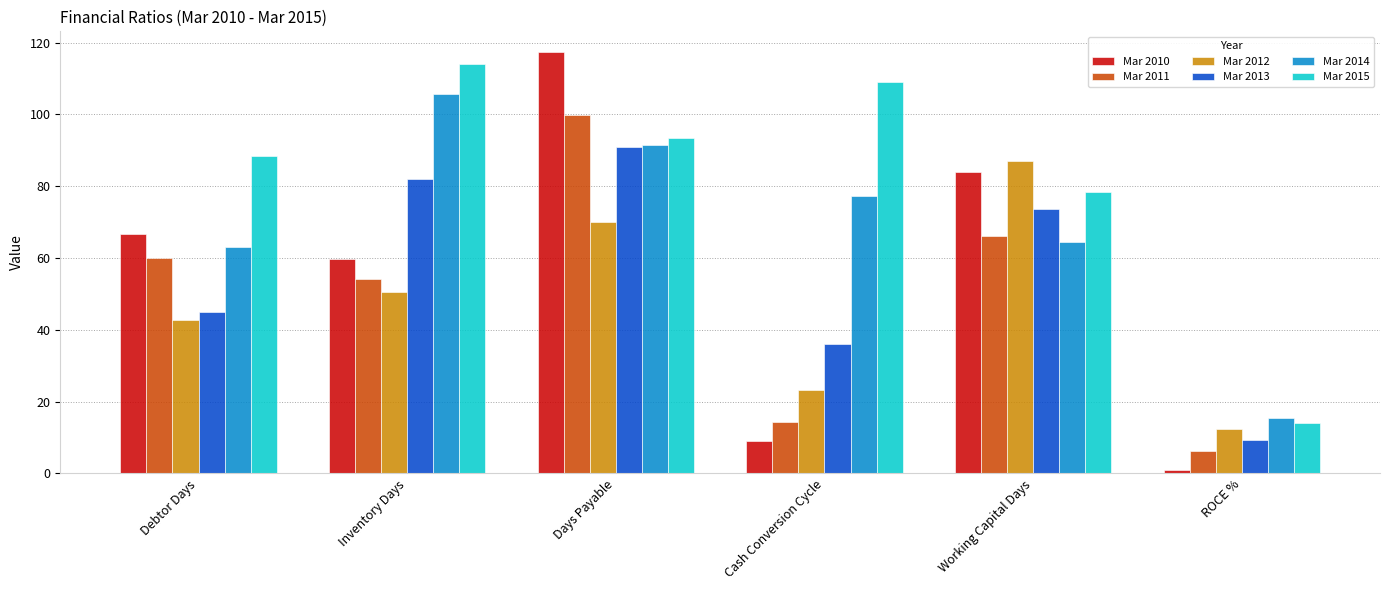

At which category does the chart reach its minimum across all series?

ROCE %